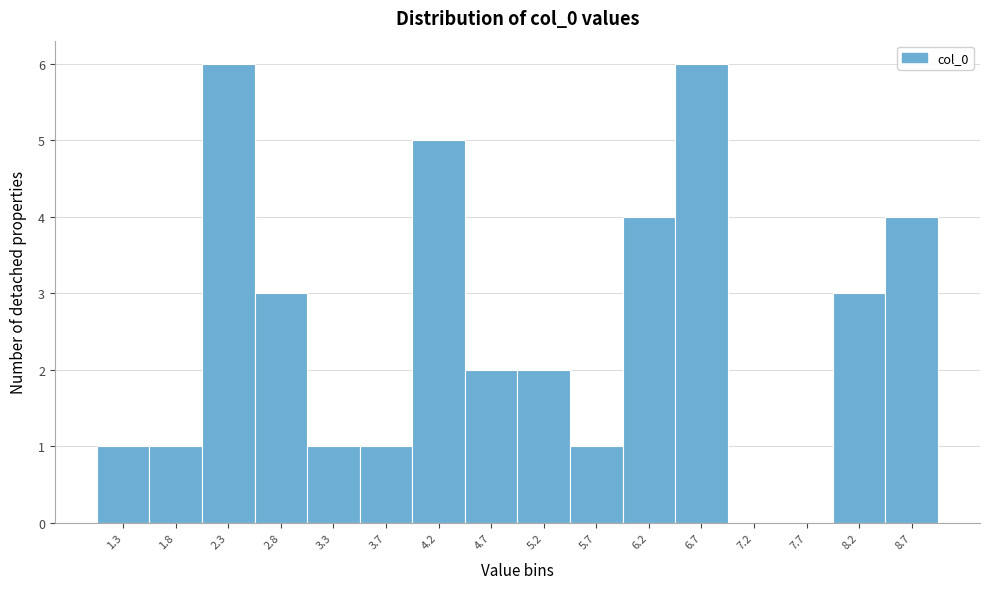

Reading left to right, what are all the values shown in this chart?

1.3=1	1.8=1	2.3=6	2.8=3	3.3=1	3.7=1	4.2=5	4.7=2	5.2=2	5.7=1	6.2=4	6.7=6	7.2=0	7.7=0	8.2=3	8.7=4